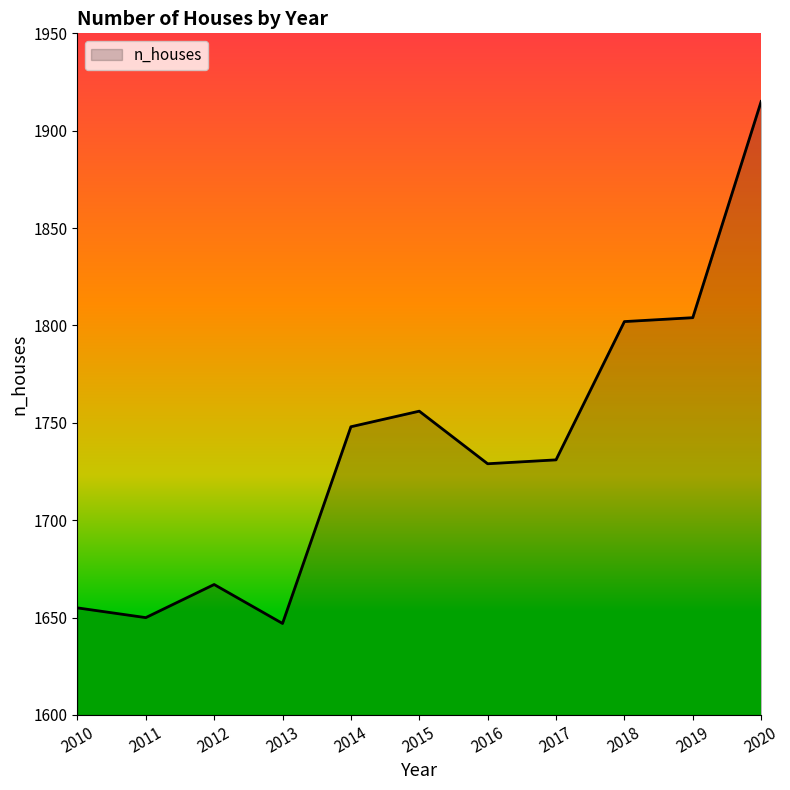

How many values are below 1731?

5